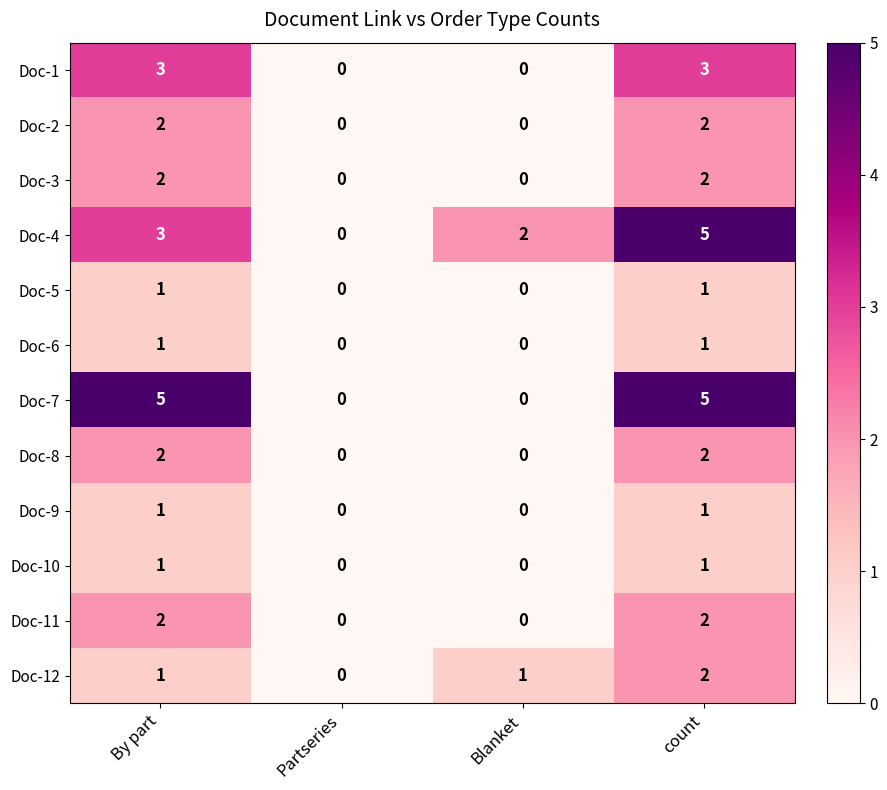

What is the spread (max minus min) of values at By part?

4